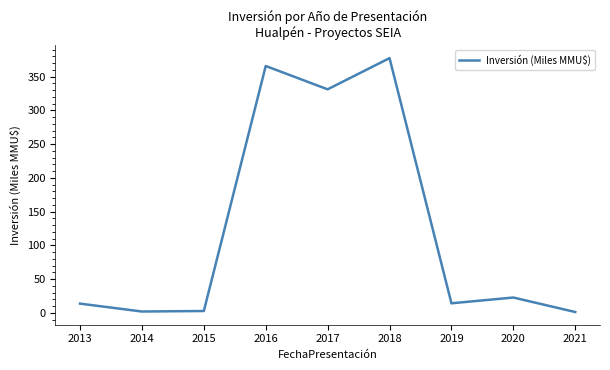

Count the number of categories in the chart.

9